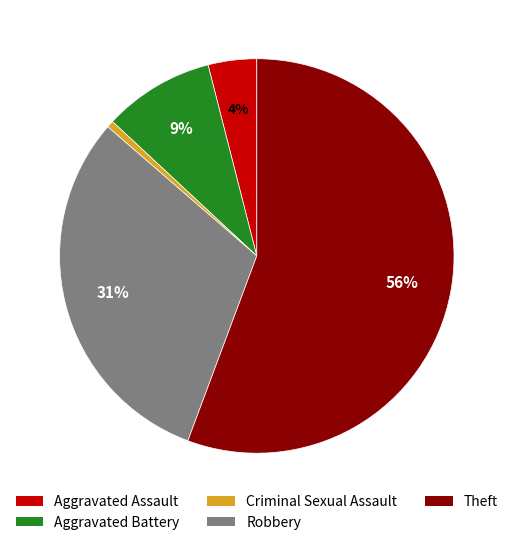

How many slices are in this pie chart?

5